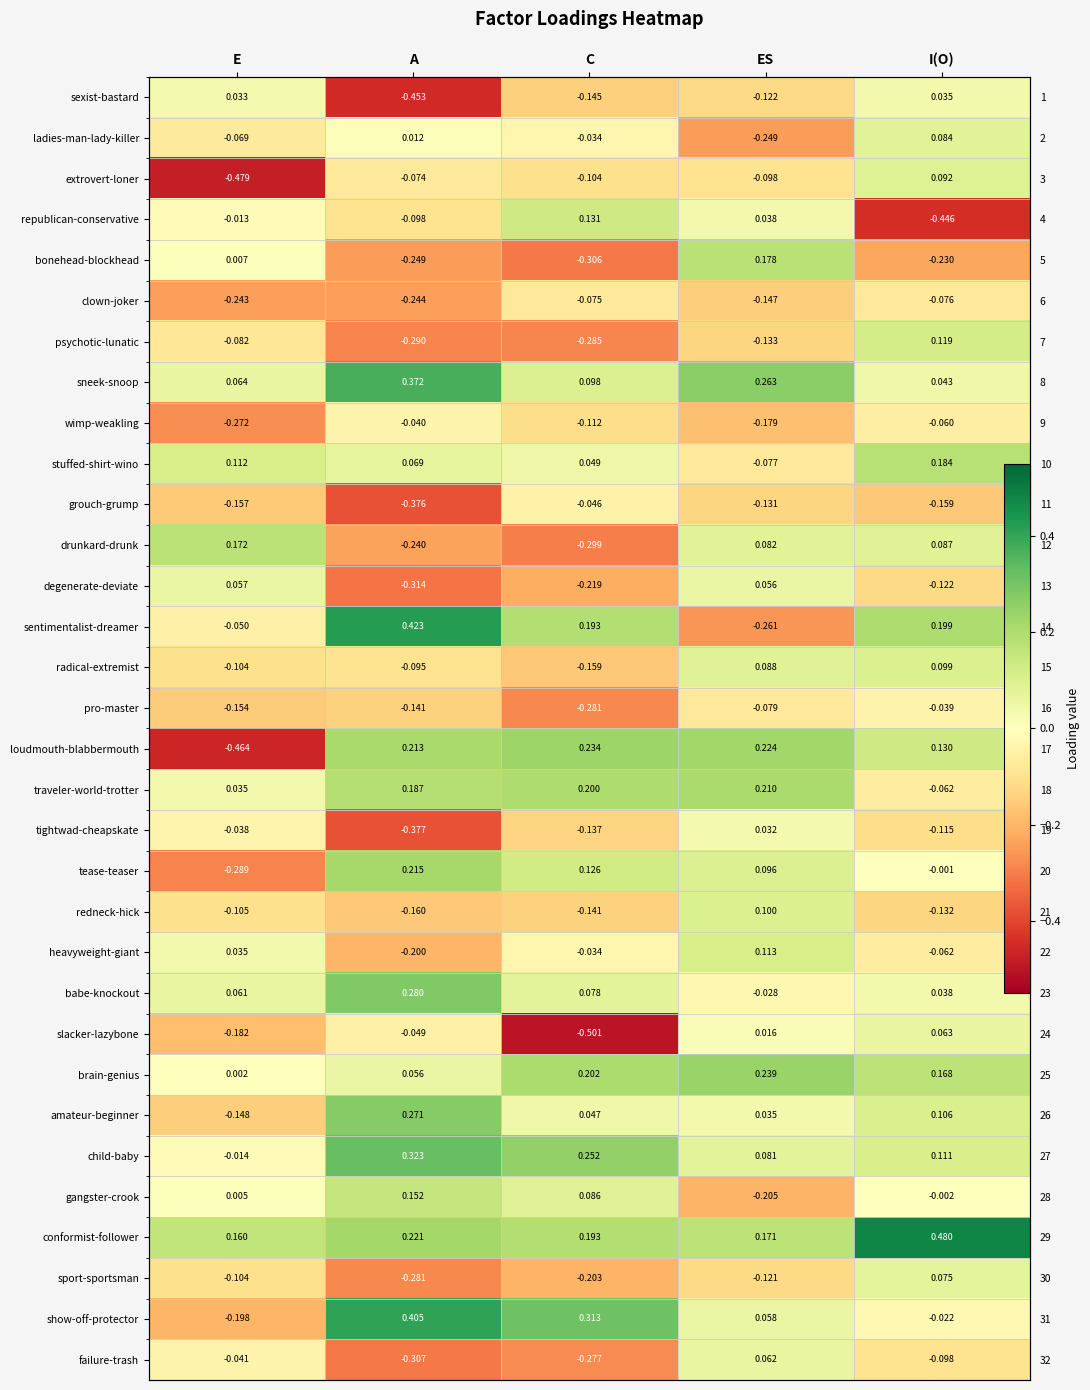

What is the difference between the highest and lowest values at I(O)?

0.9